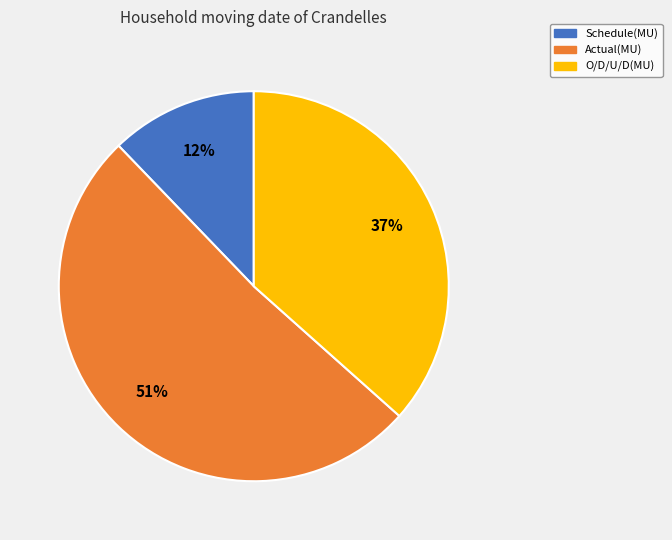

How many segments does this pie chart have?

3